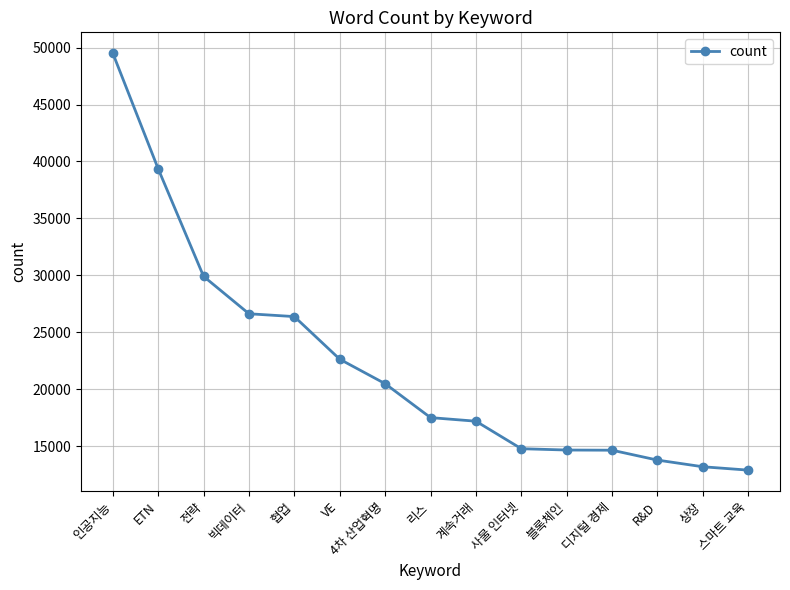

True or false: the data shows 26383 at 협업.

True